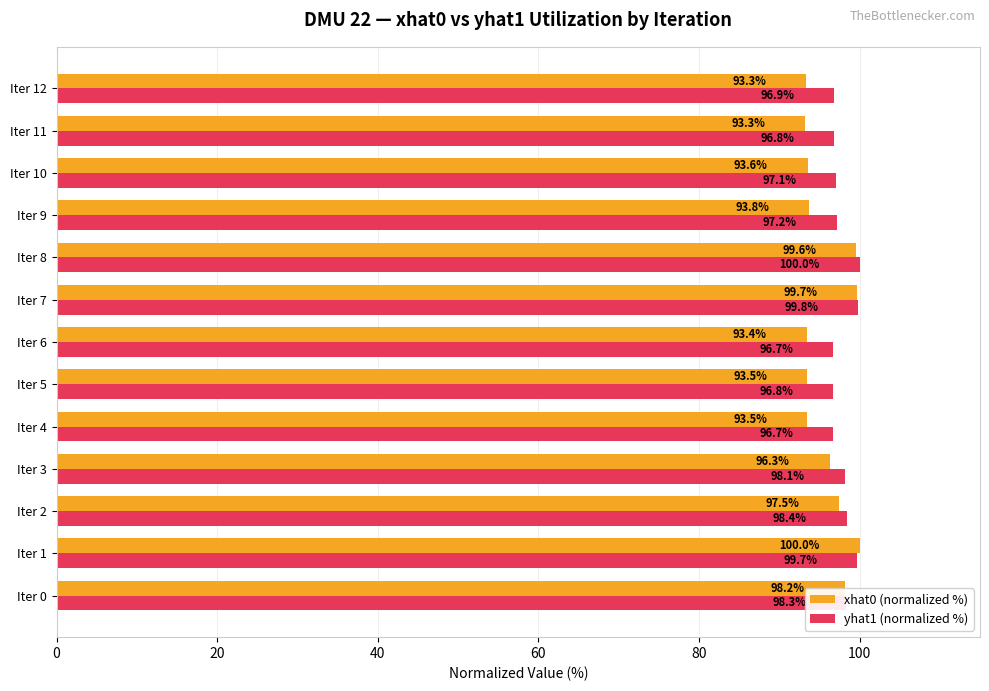

What is the smallest value displayed?

93.3